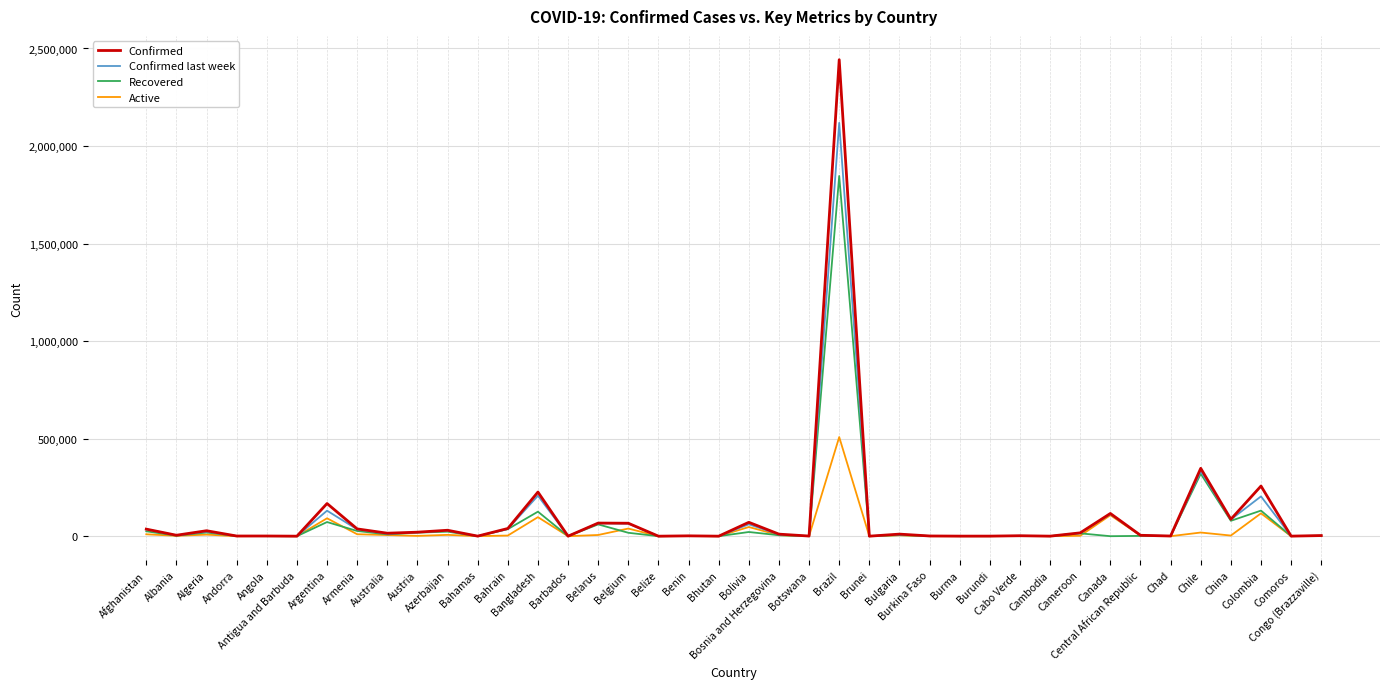

What are all the series names shown in the legend?

Confirmed, Confirmed last week, Recovered, Active